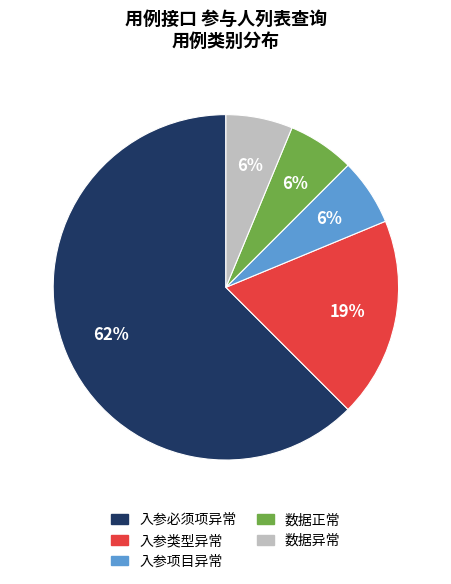

How many slices are in this pie chart?

5